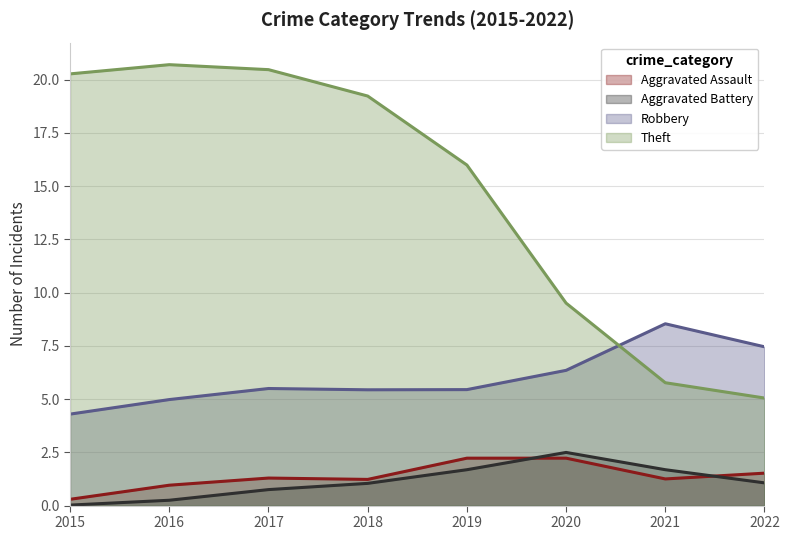

What is the approximate value of Theft at 2021?

5.8